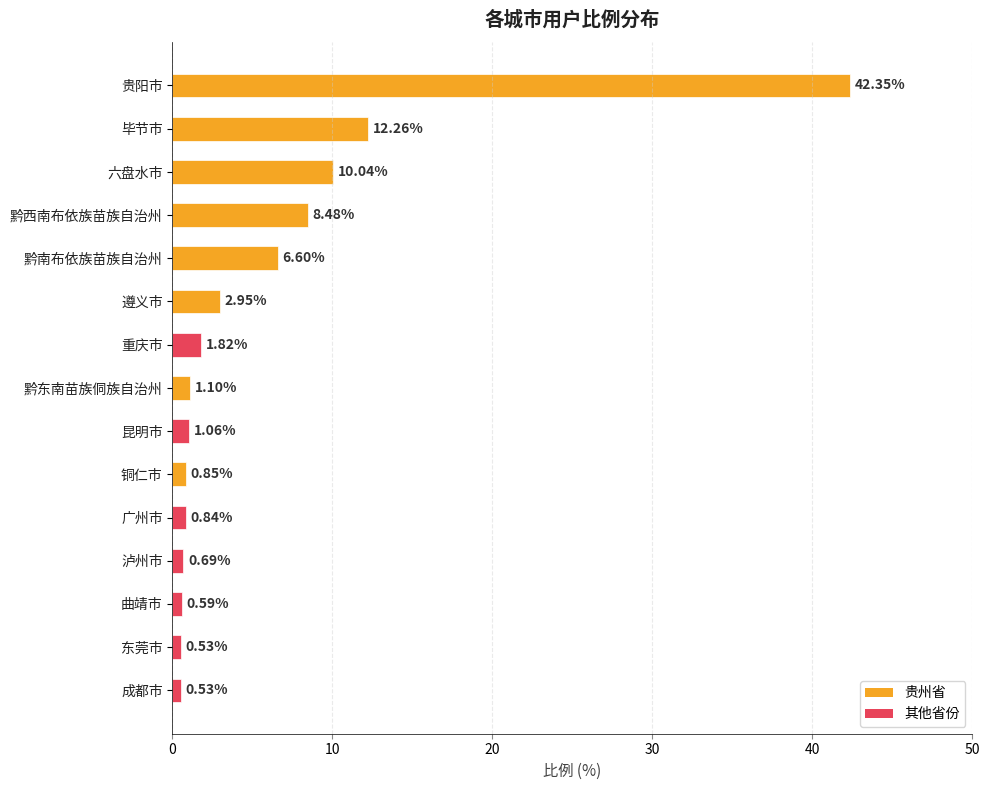

What is the label of the 1st bar from the bottom?

成都市